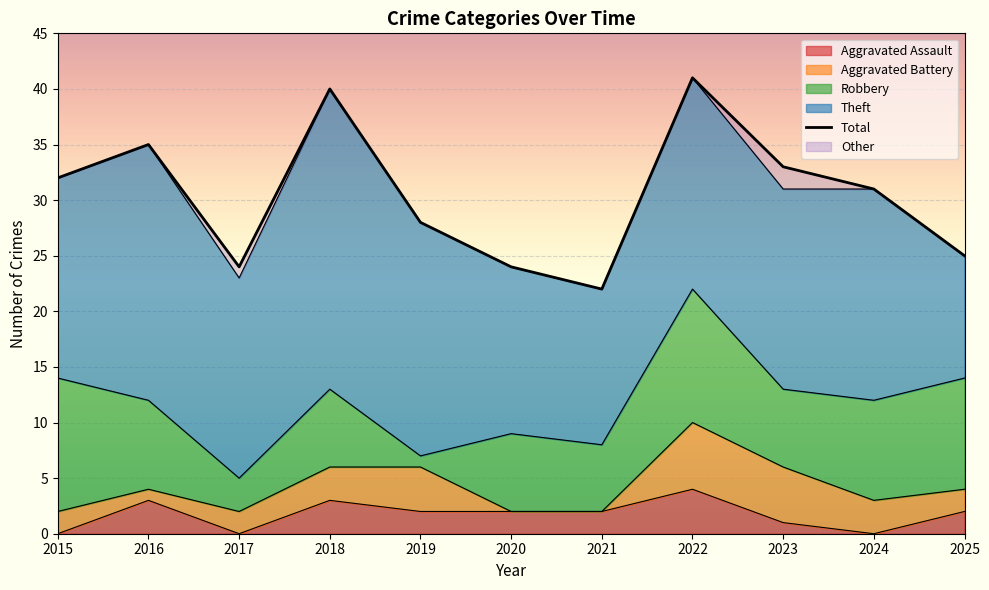

At which category does the data reach its first local peak?

2016